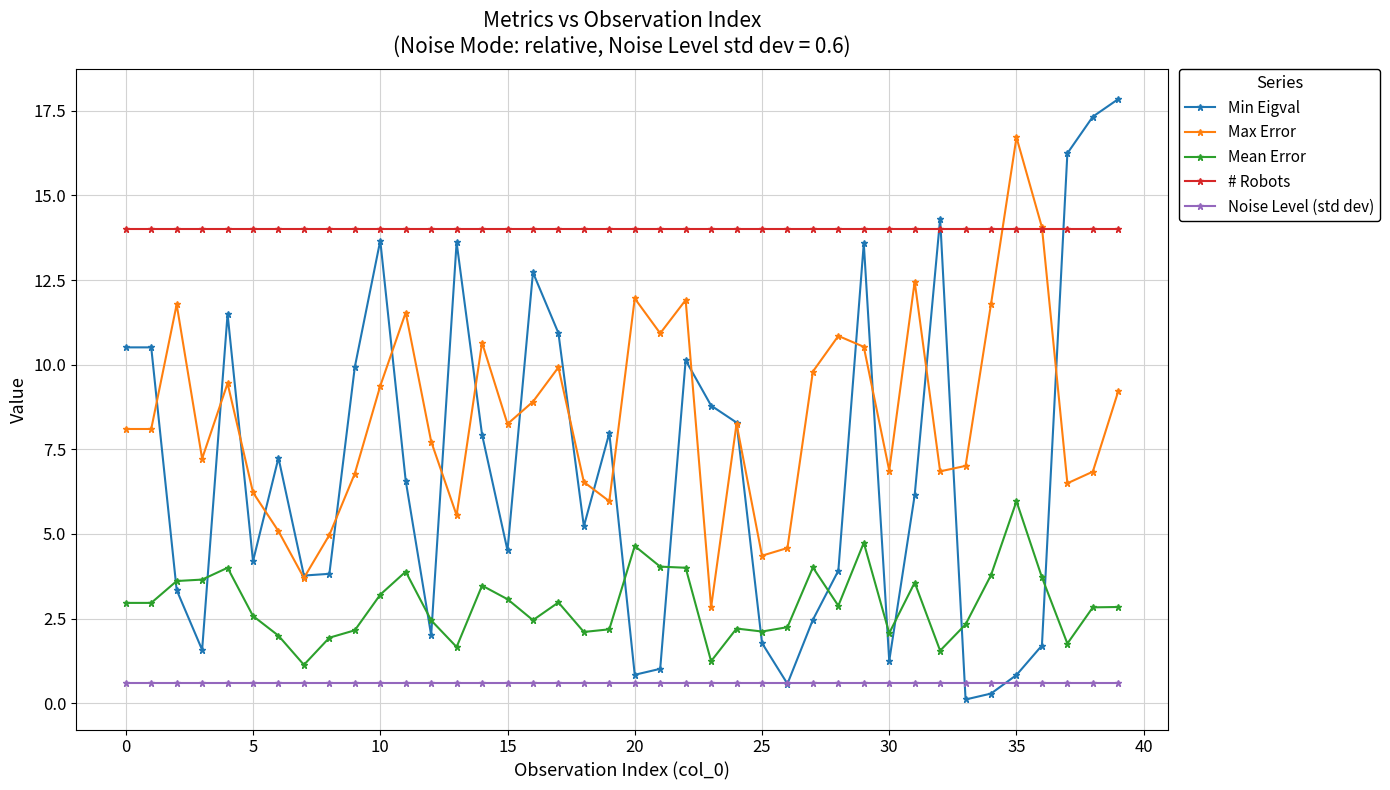

What is the maximum value shown in the chart?

17.8